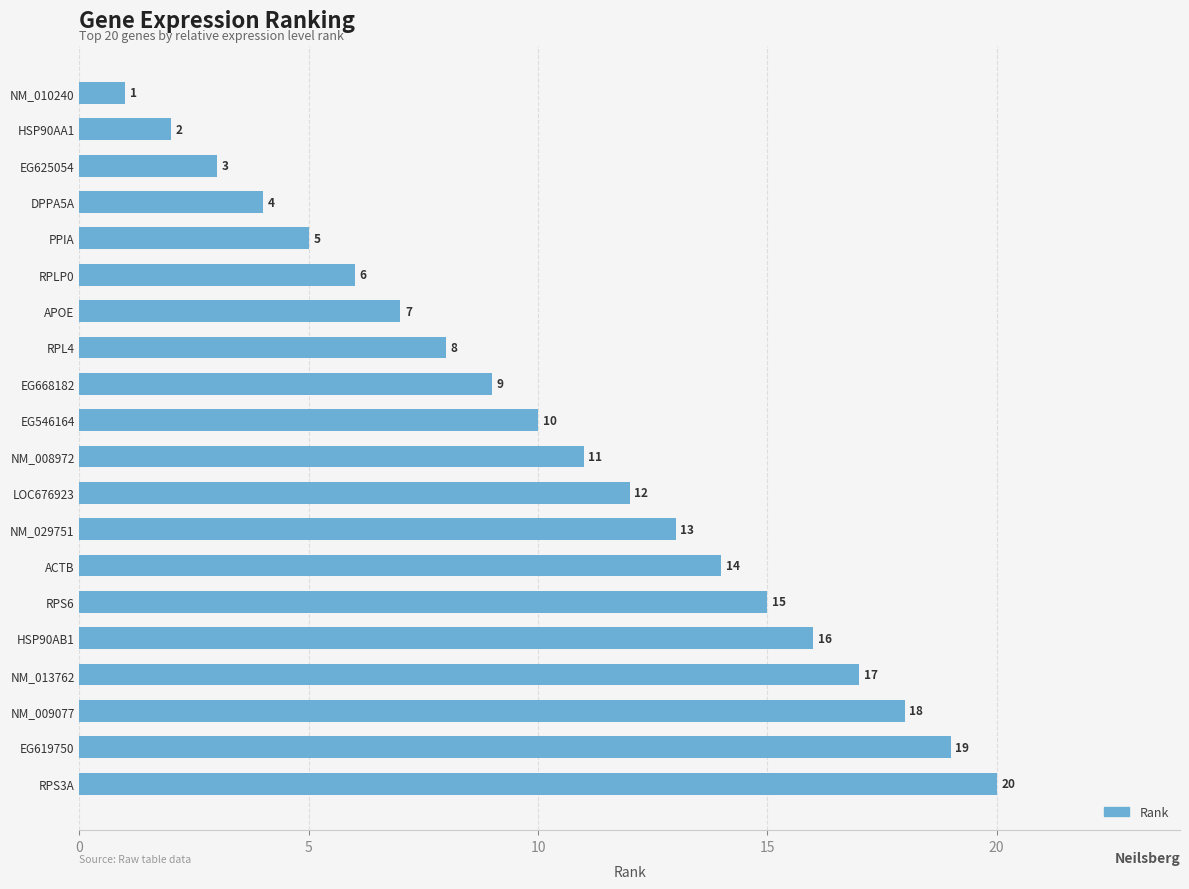

At which label is the value closest to 10?

EG546164